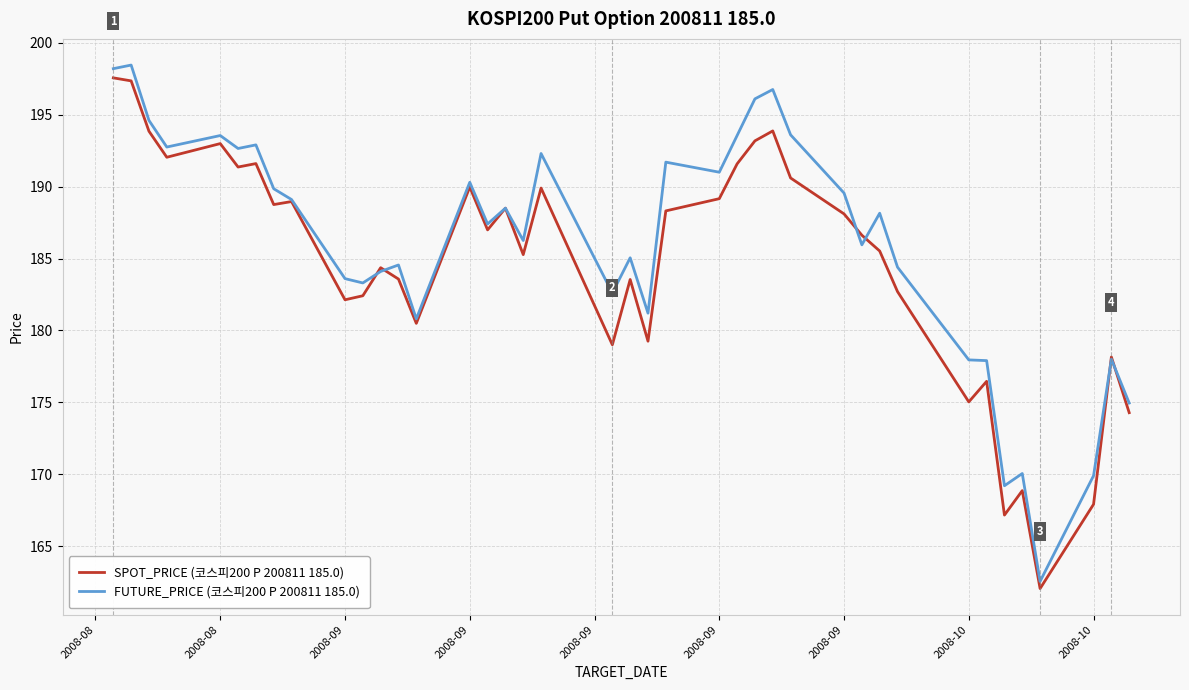

Does the chart have visible grid lines?

Yes